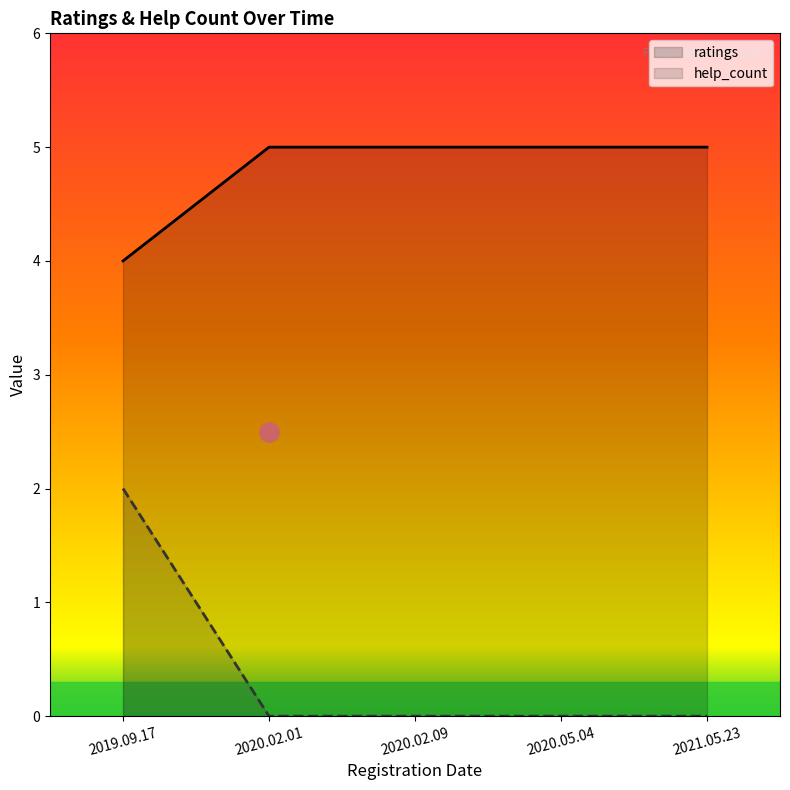

At how many categories does at least one series exceed 1?

5